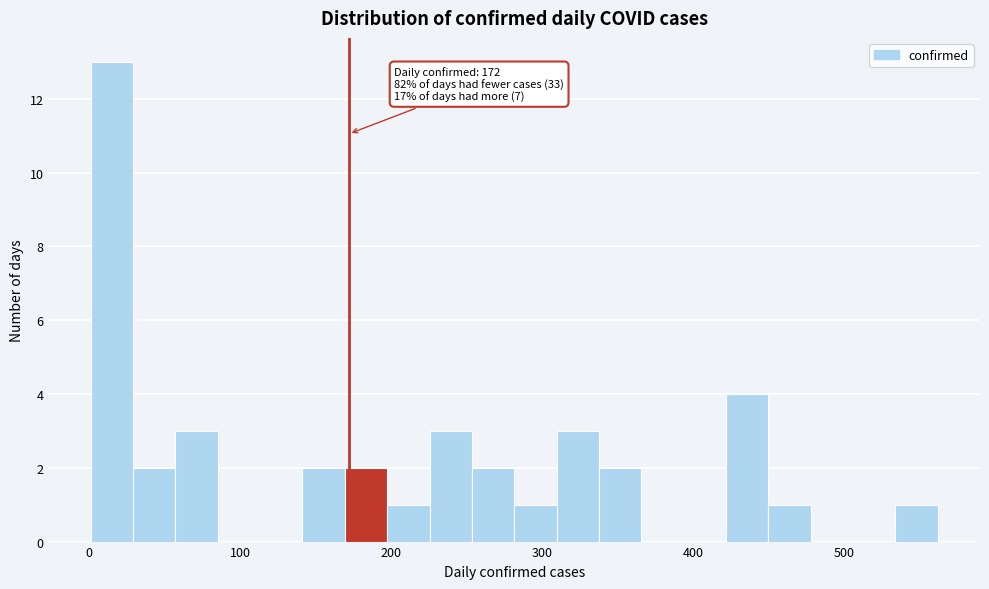

Around what value on the x-axis is the tallest bar? Give the approximate position of its centre, as read against the axis.

20